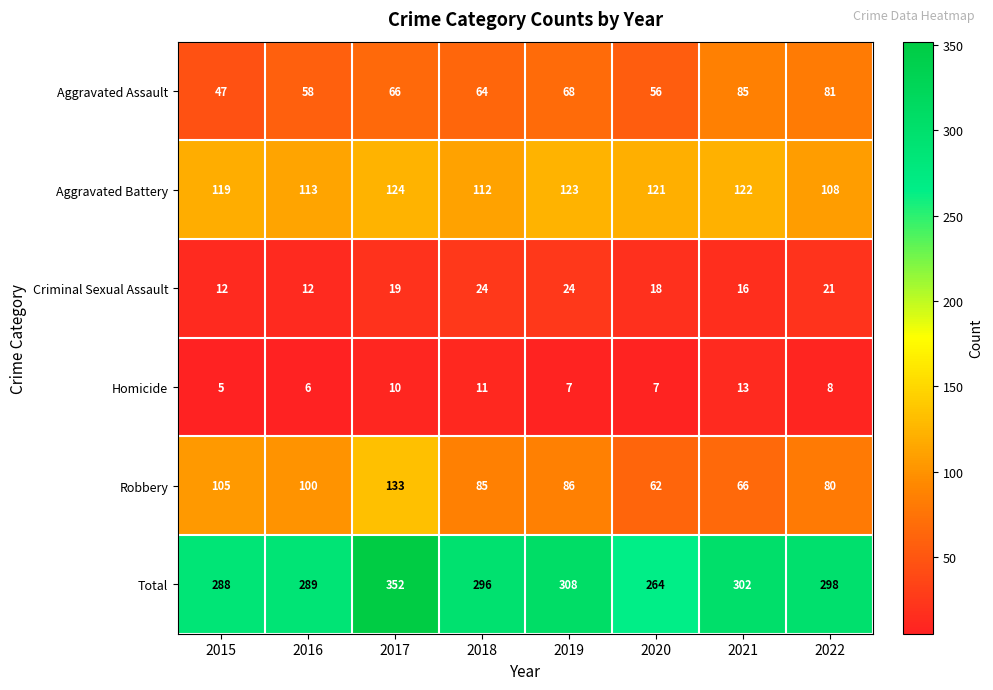

What is the maximum value for Robbery?

133